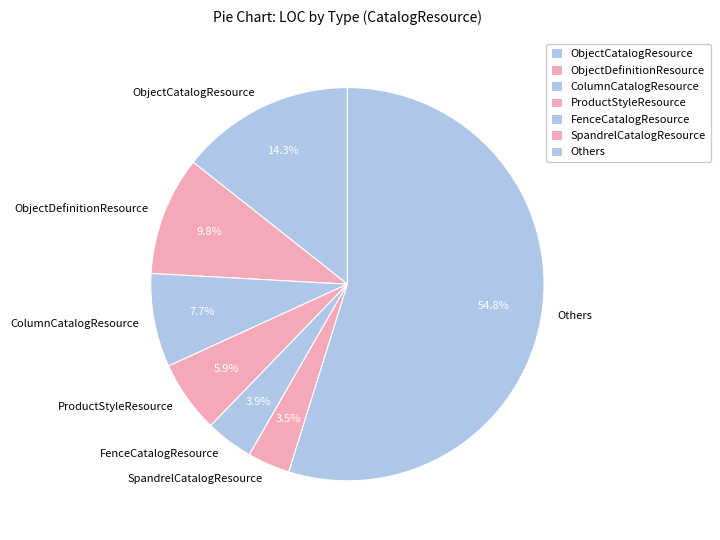

How many segments does this pie chart have?

7